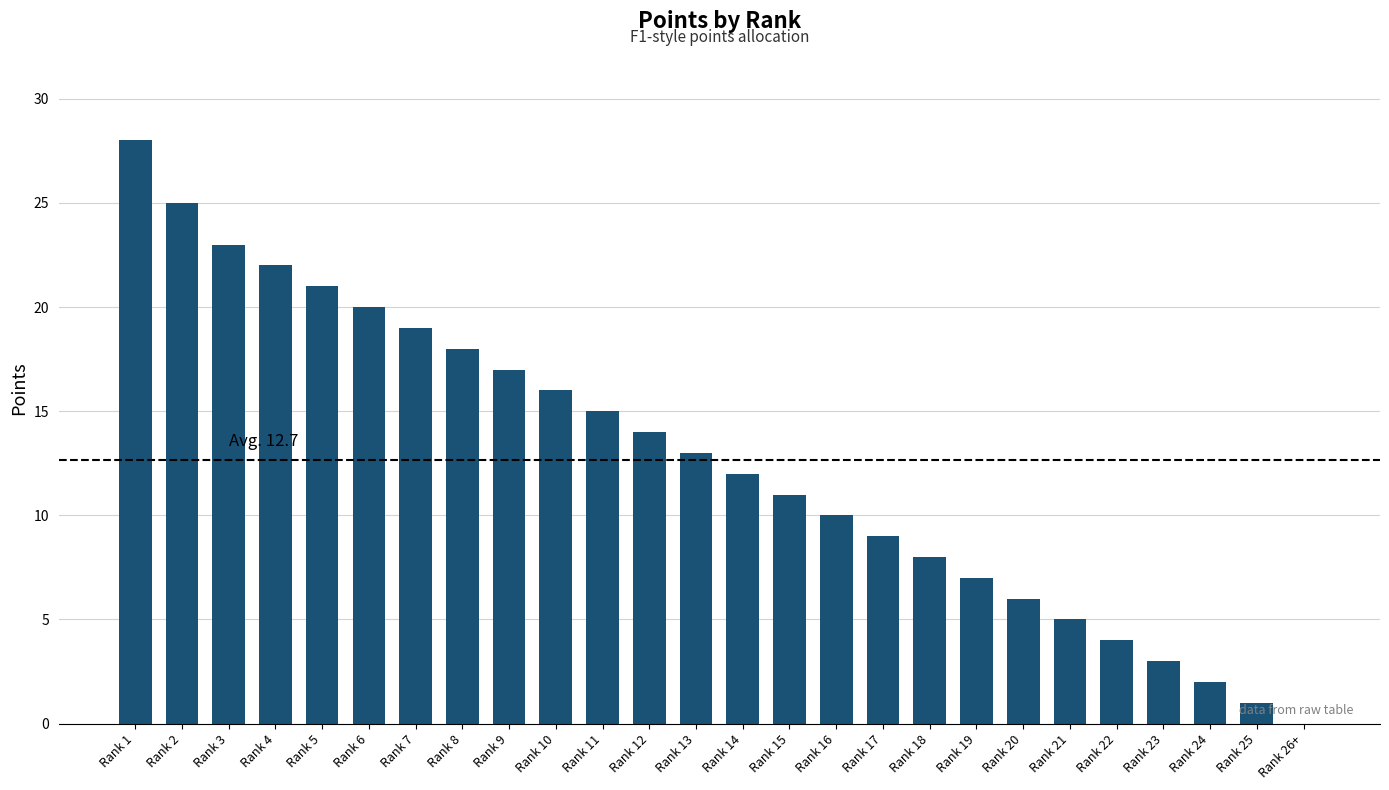

Count the number of categories in the chart.

26